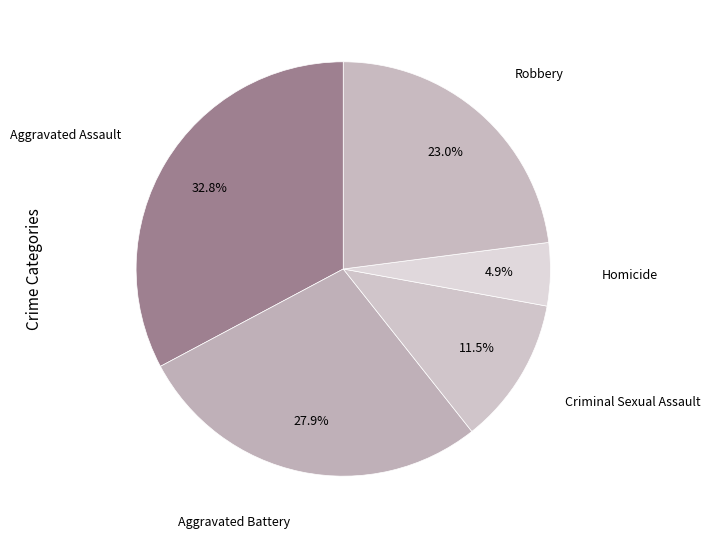

Rank the categories by value from highest to lowest.

Aggravated Assault, Aggravated Battery, Robbery, Criminal Sexual Assault, Homicide